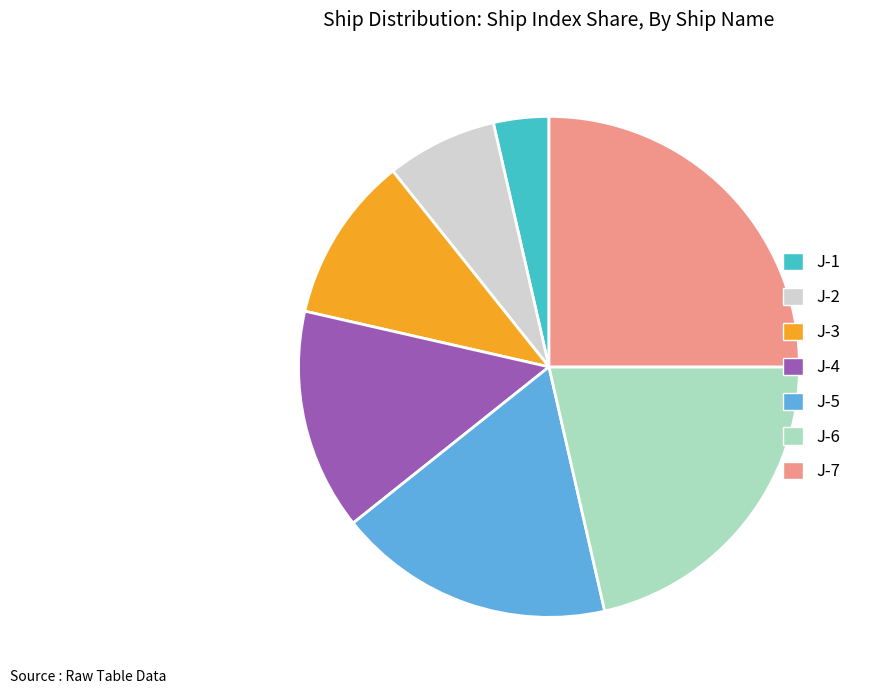

Is it true that J-7 is 34% of the pie?

False